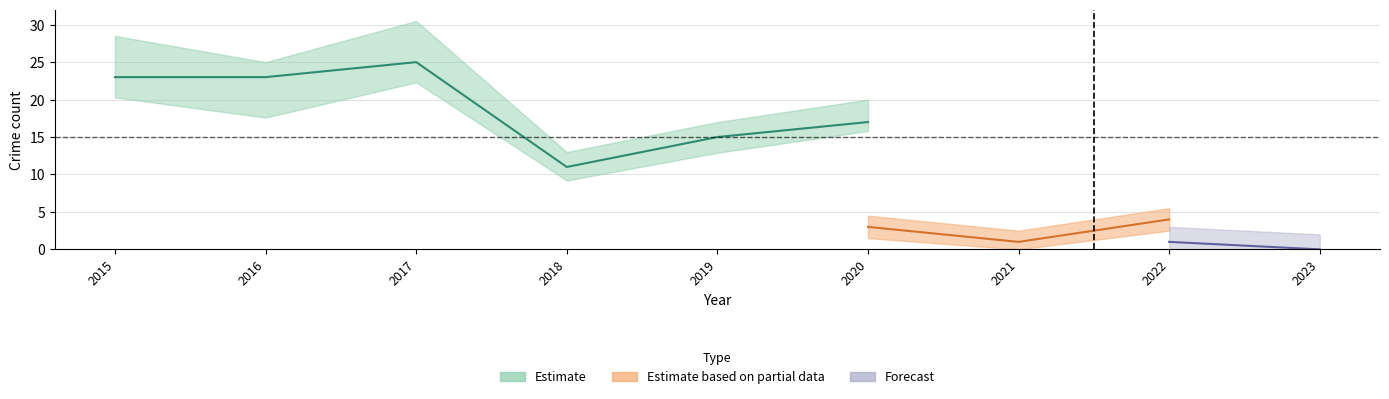

Which has a higher value, 2023 or 2017?

2017